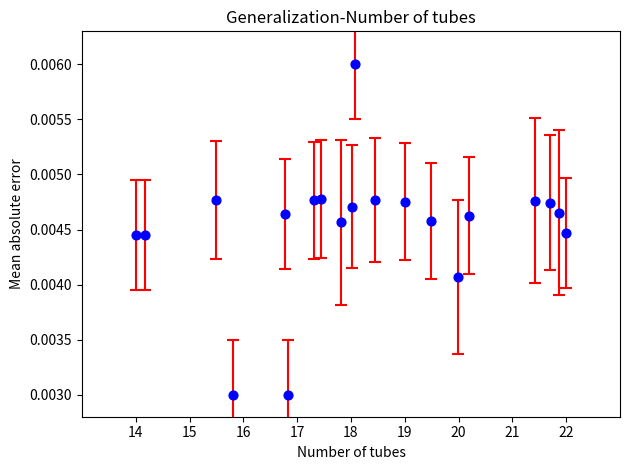

What is the range of X values (max minus min)?

8.0